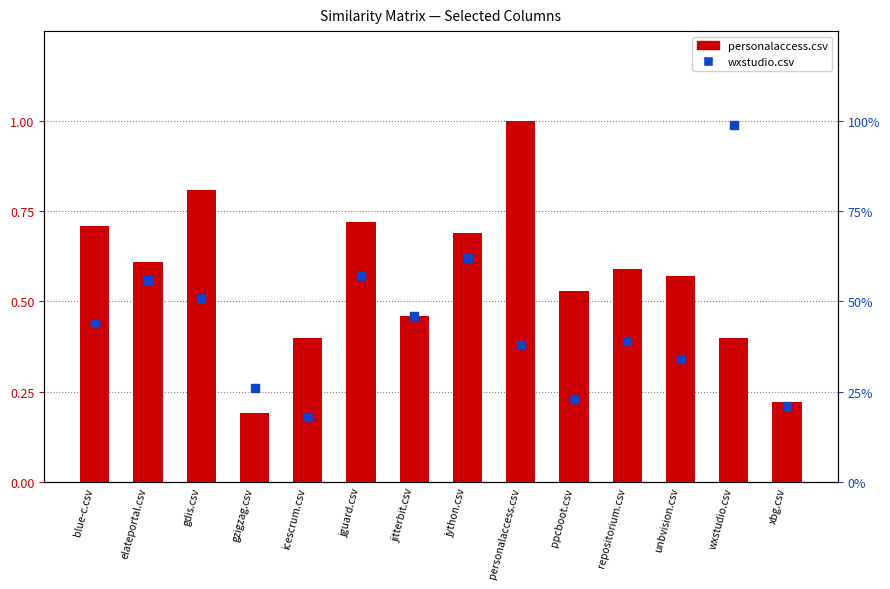

Which series contains the lowest Y value?

wxstudio.csv